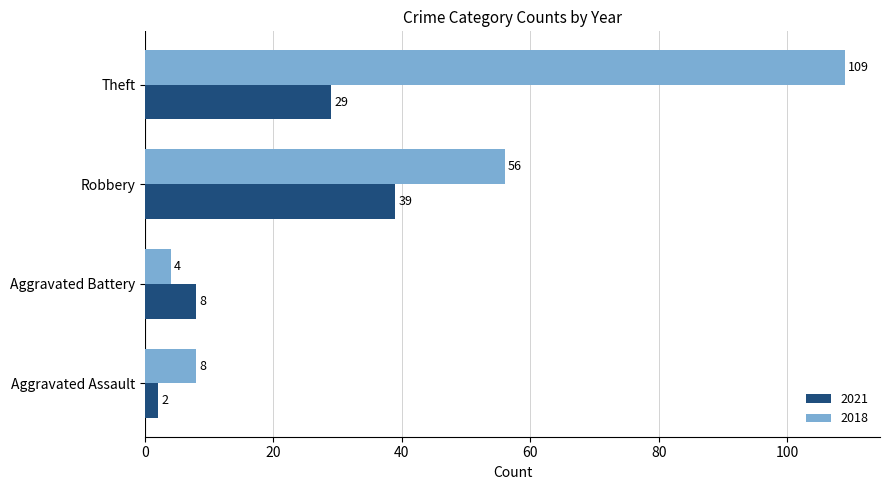

Which series changed the most between Aggravated Battery and Theft?

2018